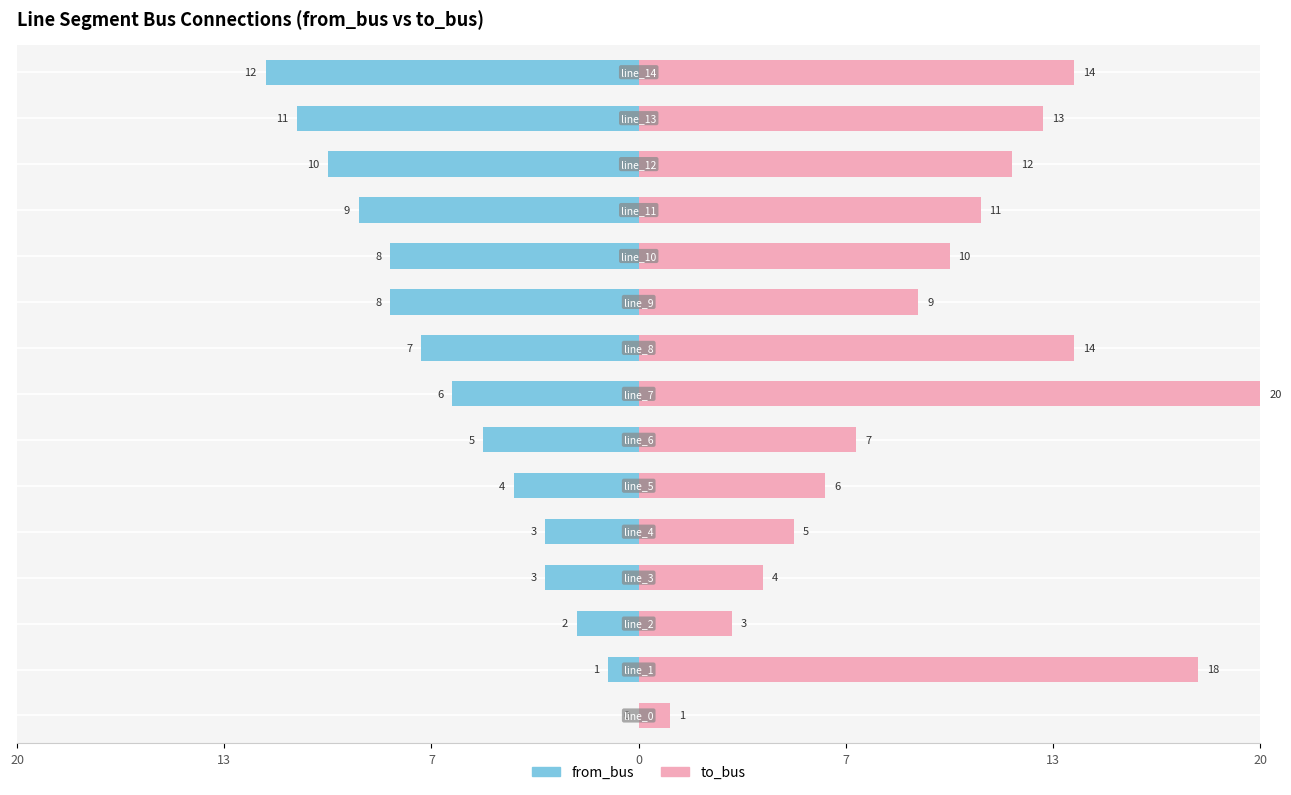

Does the chart contain any negative values?

No